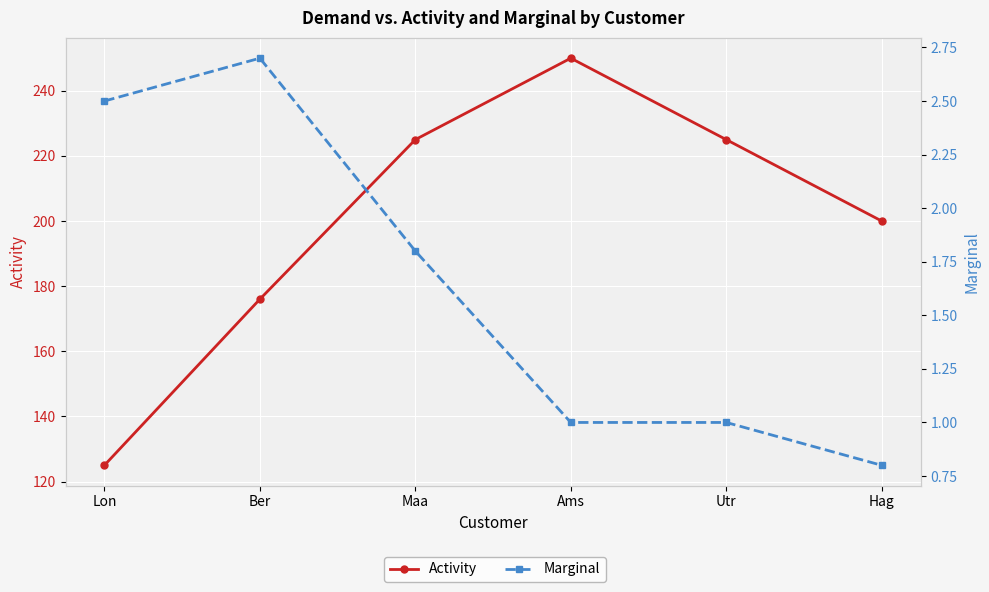

What are all the series names shown in the legend?

Activity, Marginal